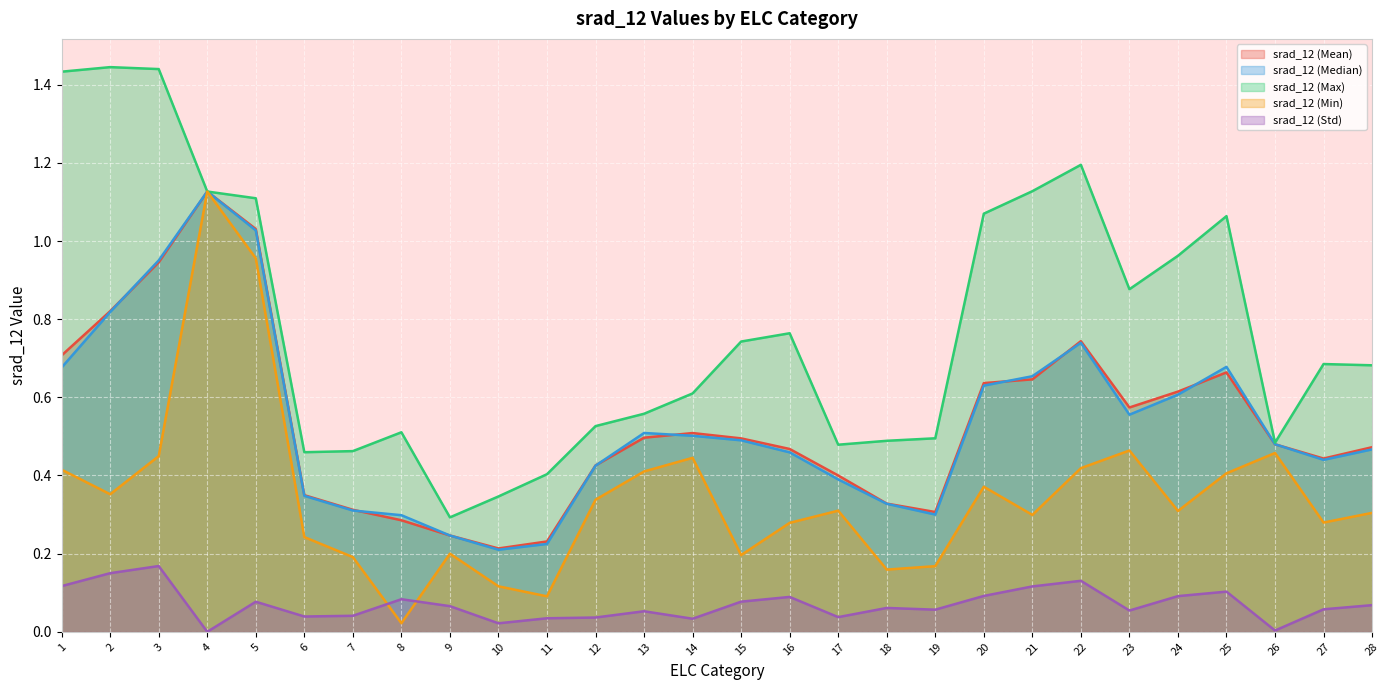

True or false: srad_12 (Min) has a value of 0.5 at 2.

False